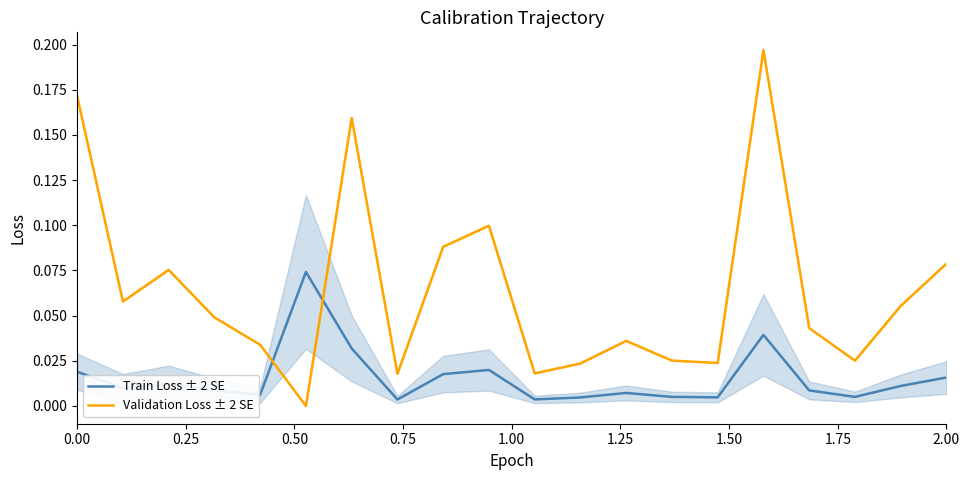

After their last crossing, which series has the higher values: Validation Loss ± 2 SE or Train Loss ± 2 SE?

Validation Loss ± 2 SE